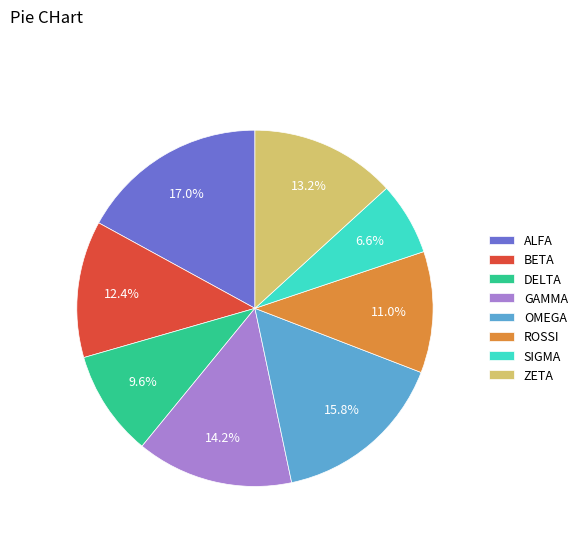

Is there any slice that represents more than half of the pie?

No